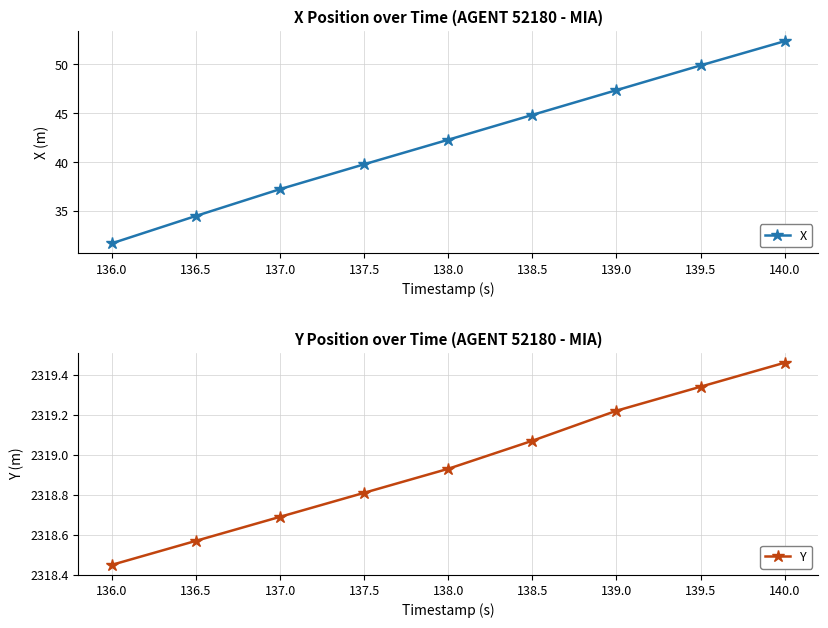

True or false: X has more than 1 interior local peaks.

False